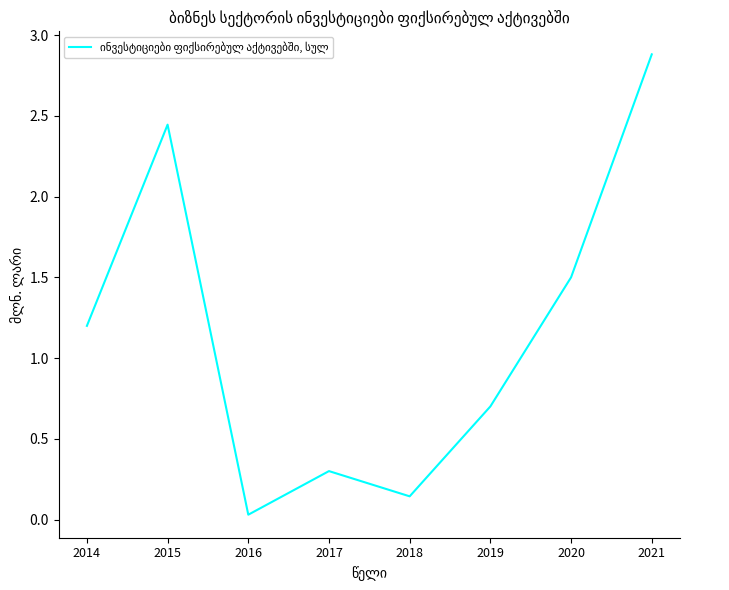

True or false: the data shows 1.5 at 2020.

True